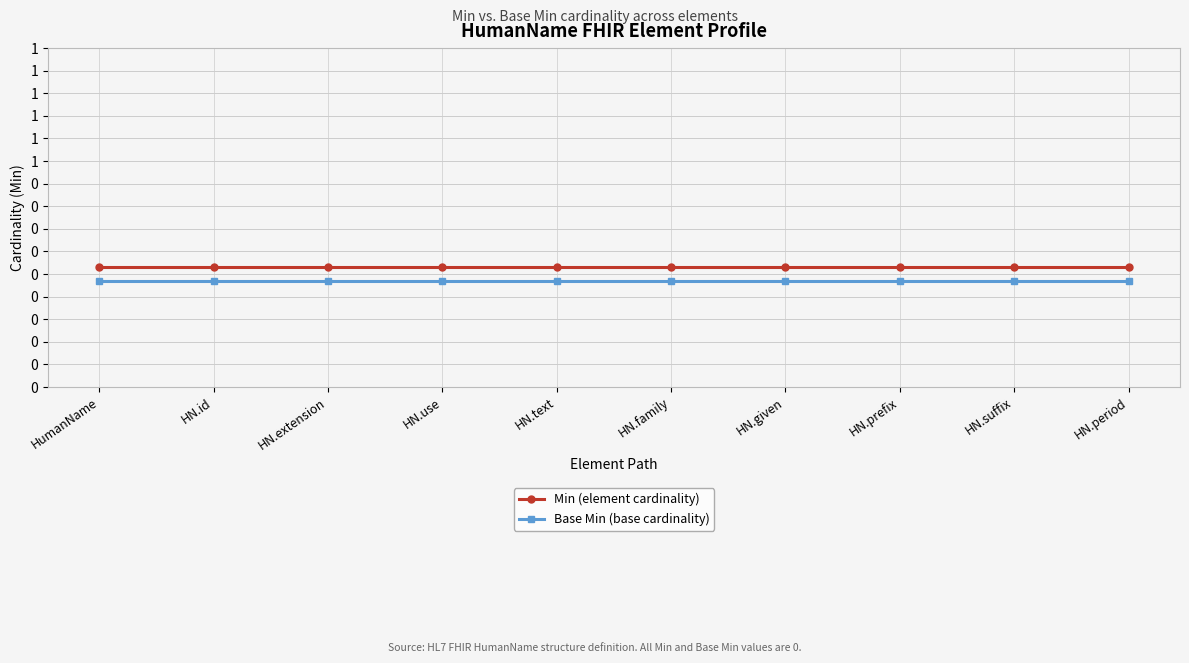

What is the label of the 1st point from the right?

HN.period